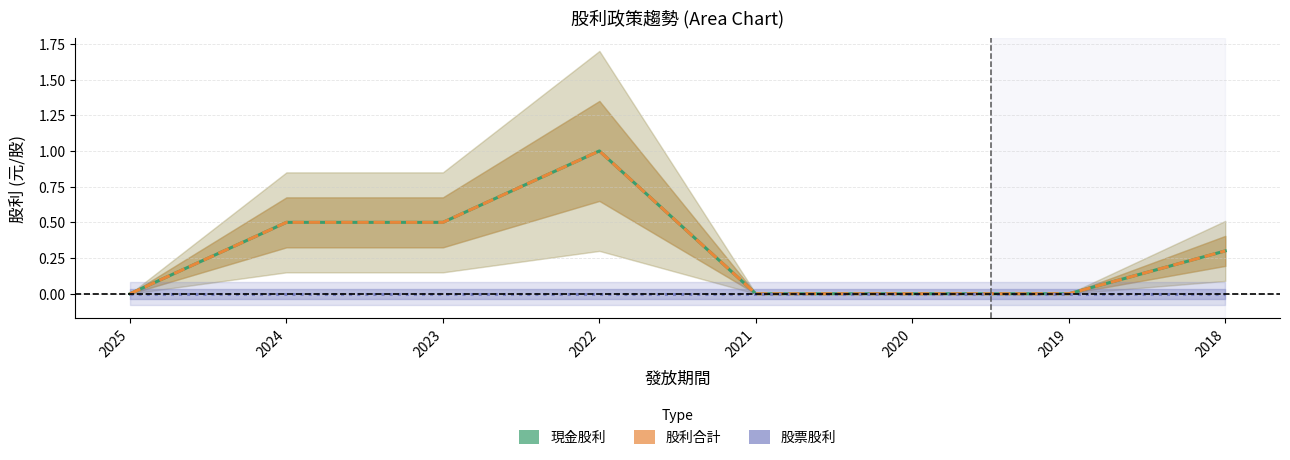

At which label is 股利合計 closest to 0?

2025